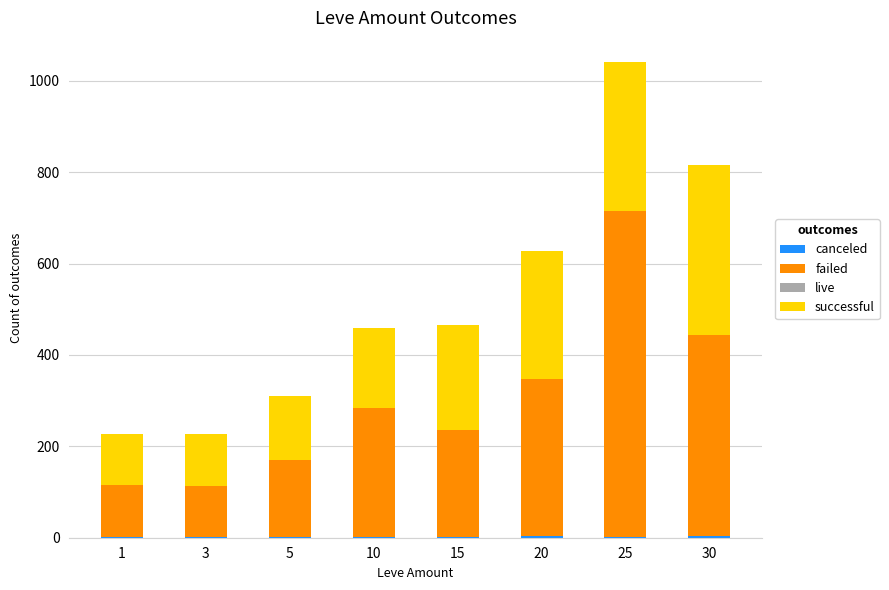

At which category is the sum across all series the highest?

25